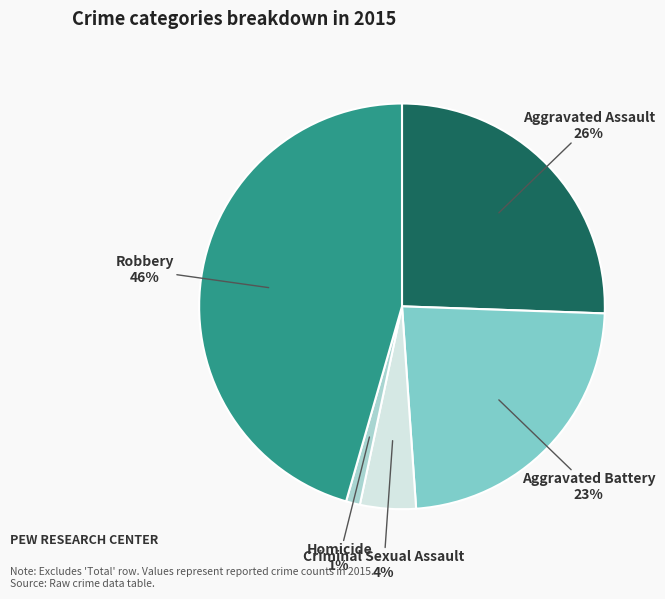

Is there any slice that represents more than half of the pie?

No